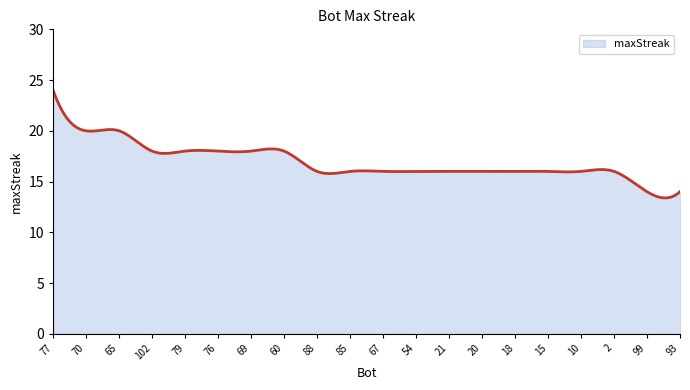

What is the difference between the maximum and minimum values?

10.6